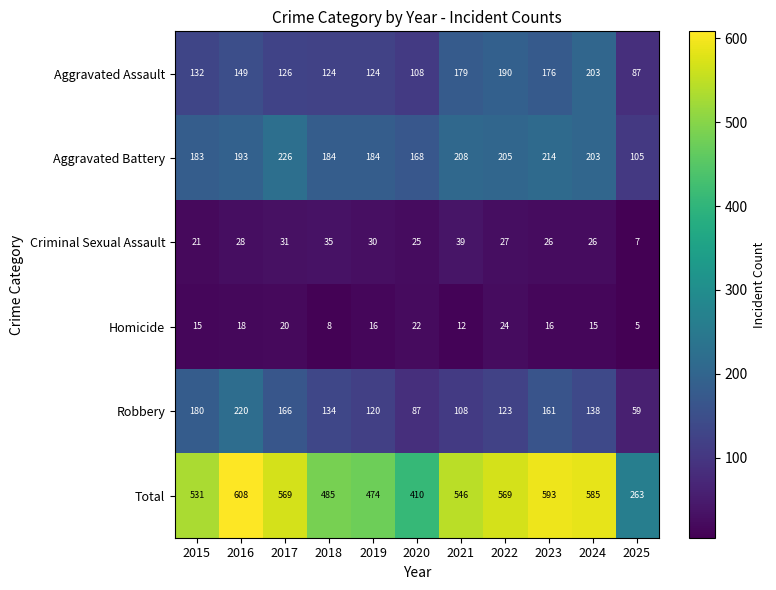

The Total series shows 485 at 2018. True or false?

True